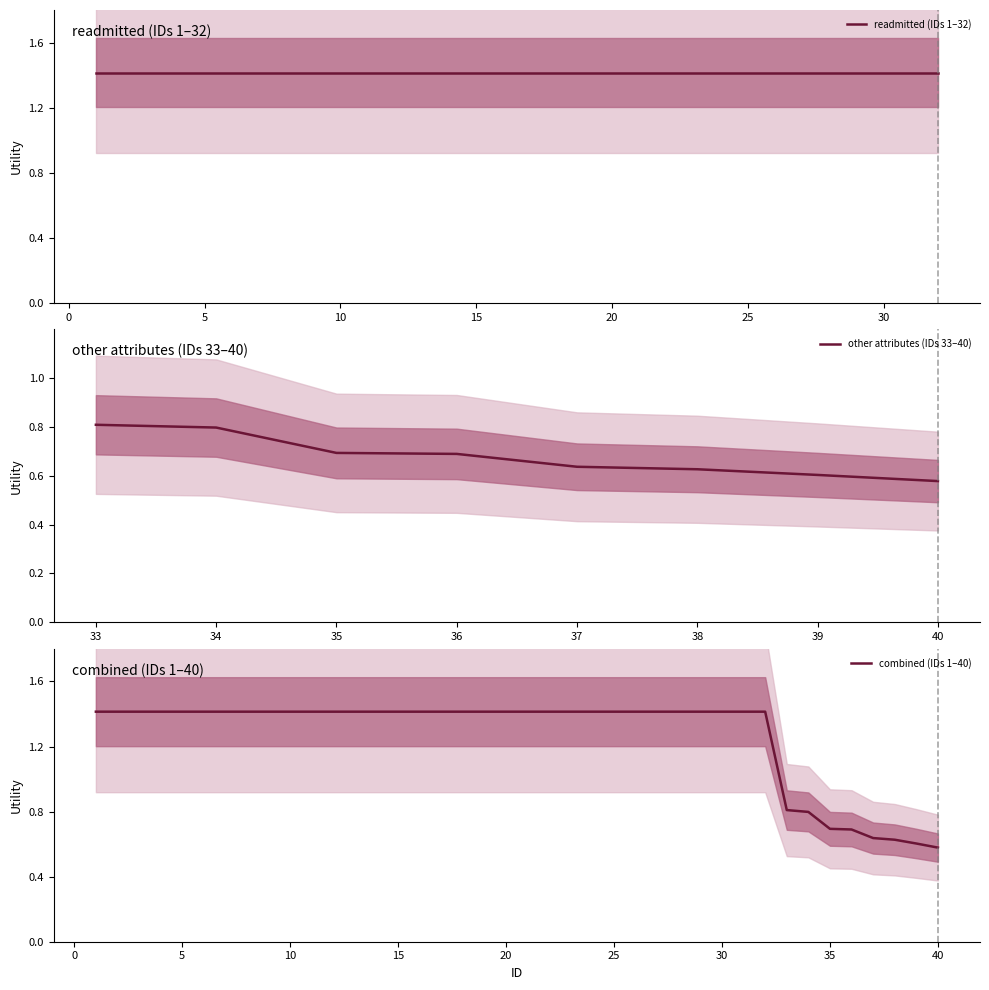

The other attributes (IDs 33–40) series shows 1.0 at 35. True or false?

False